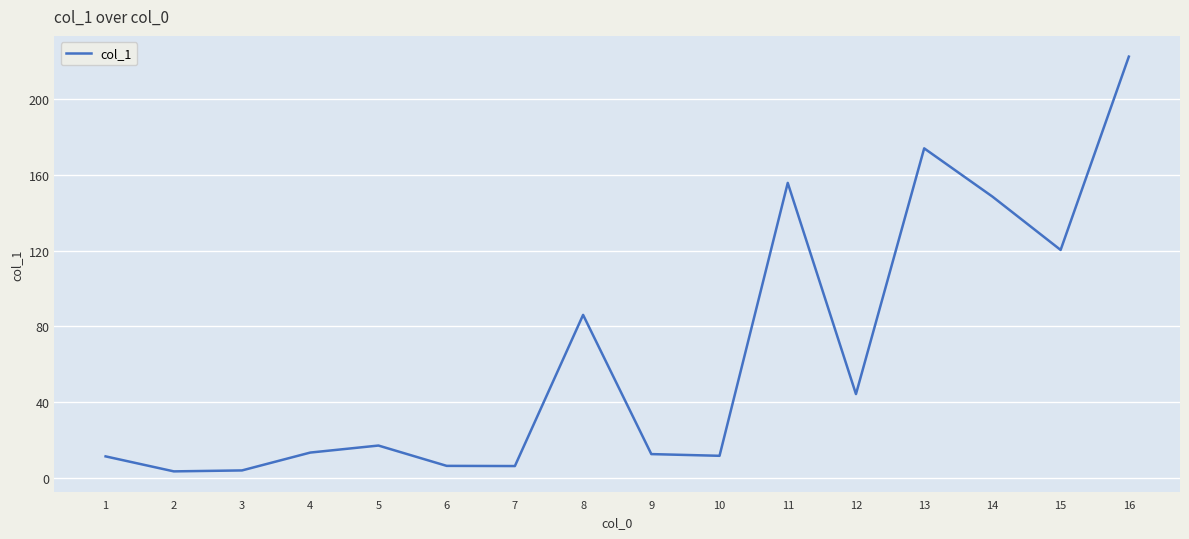

What is the greatest value displayed?

222.1